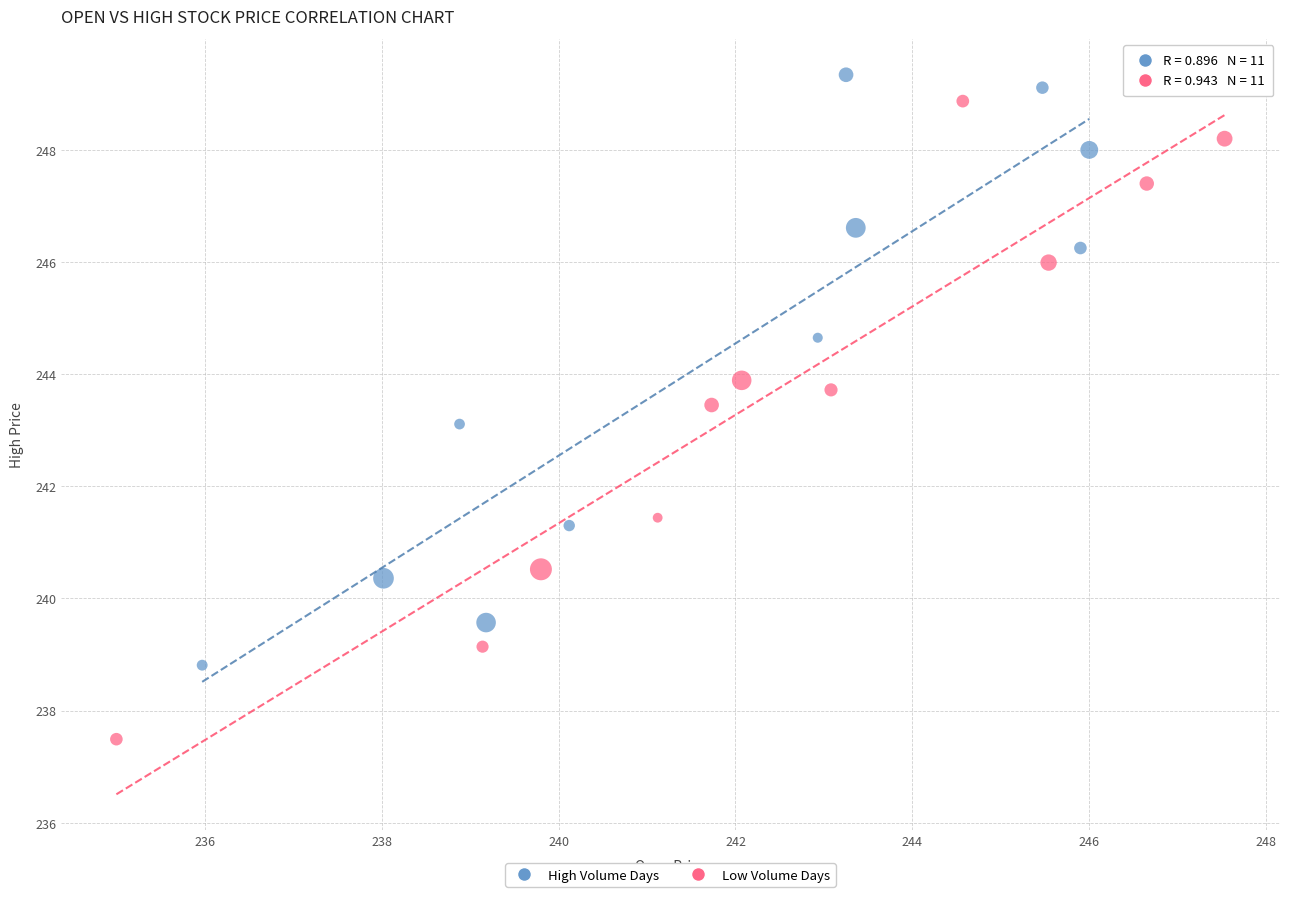

Which series has the largest Y range (max minus min)?

Low Volume Days